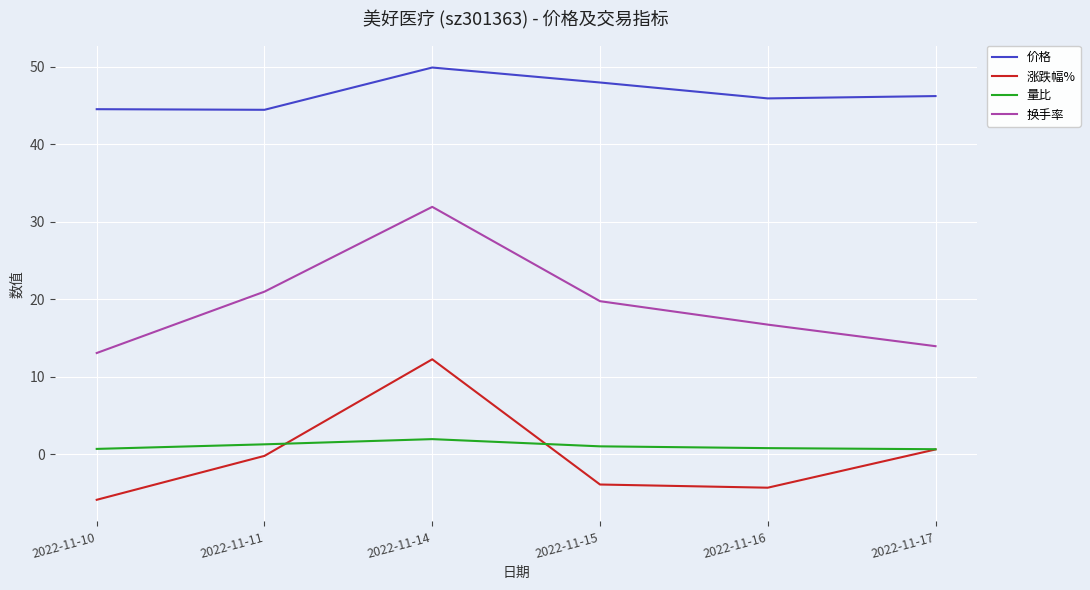

What is the difference between the maximum and minimum values in the 涨跌幅% series?

18.1